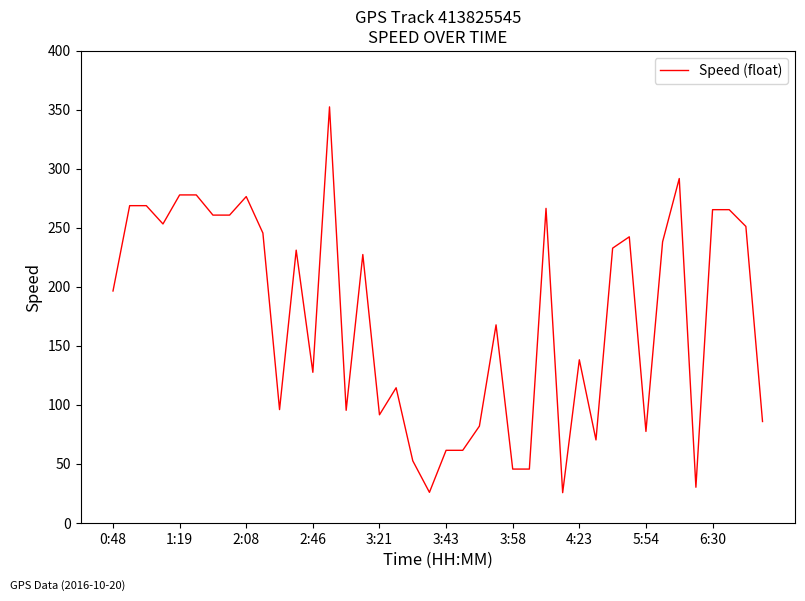

What is the difference between the maximum and minimum values?

326.9